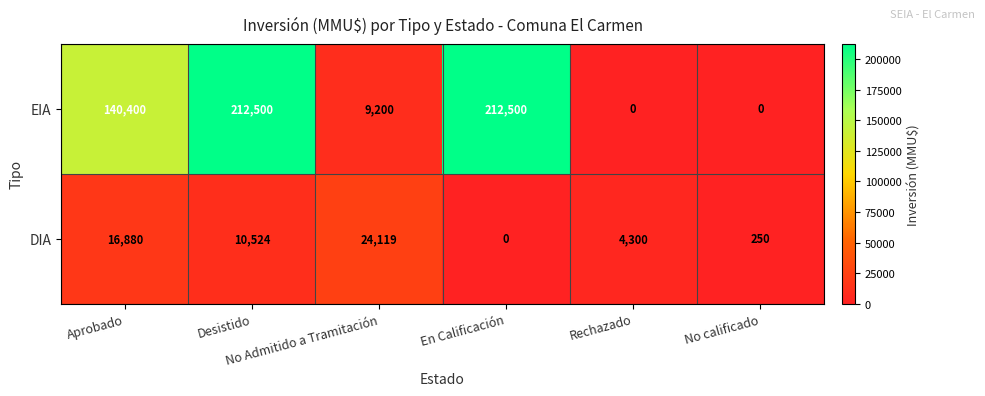

Which series has the widest spread of values?

EIA